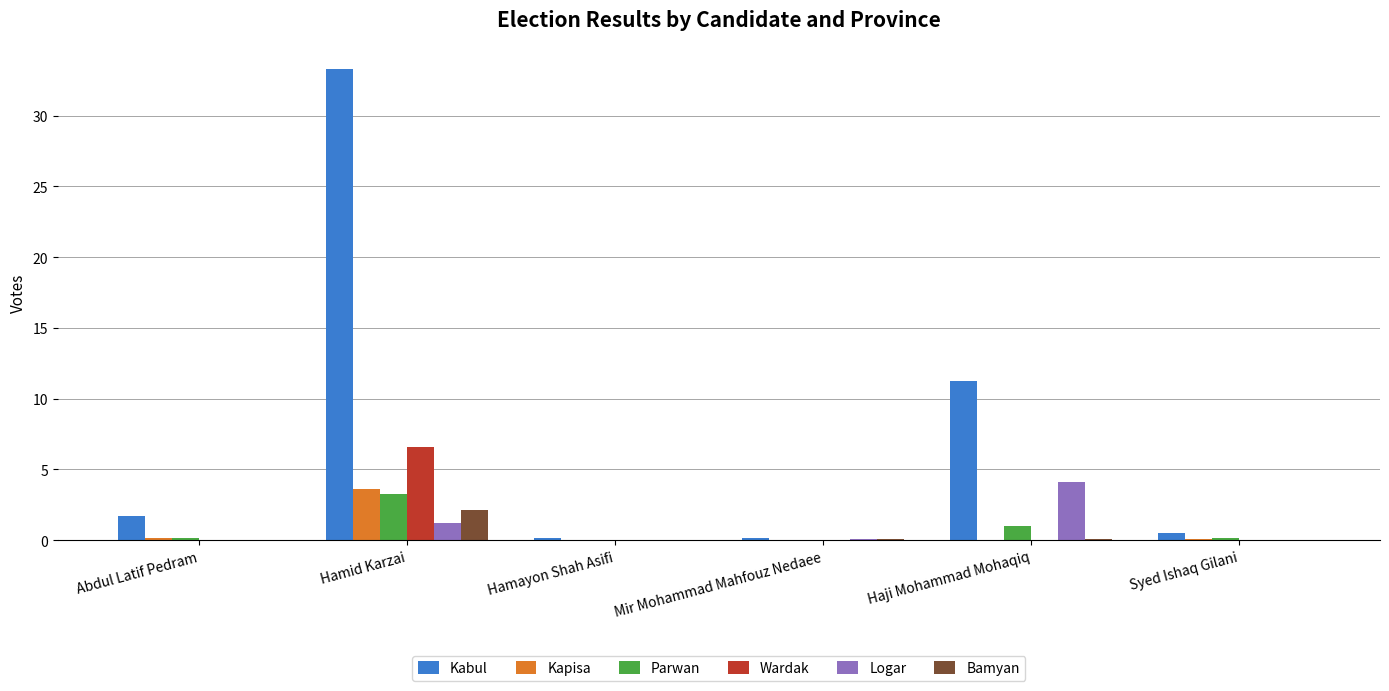

What is the difference between the maximum and minimum values in the Wardak series?

65441